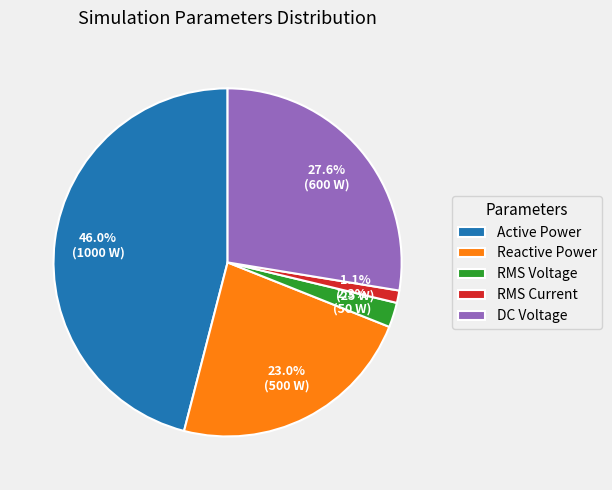

How many slices are in this pie chart?

5